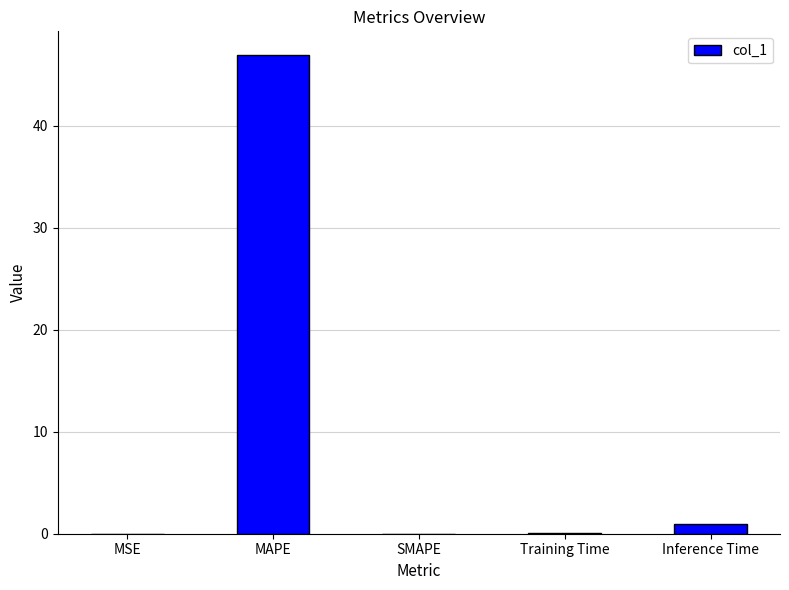

What is the greatest value displayed?

46.9